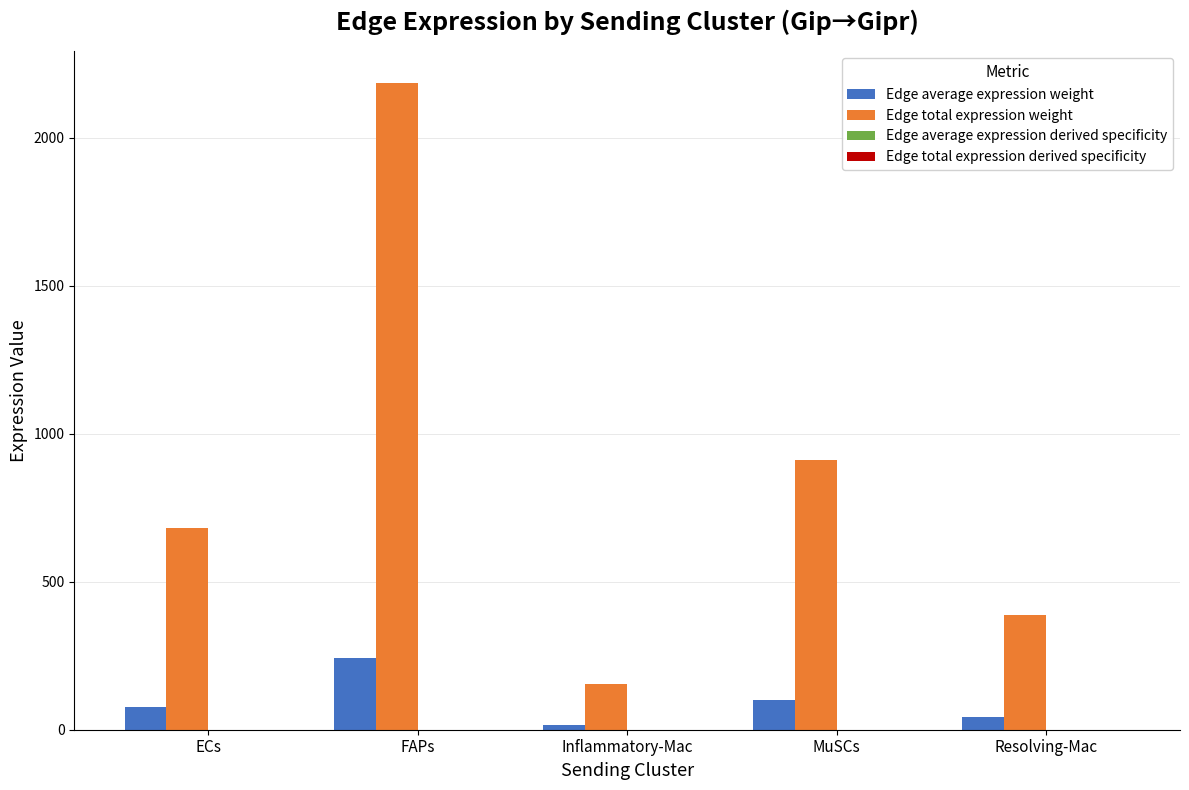

At which label does Edge total expression weight reach its peak?

FAPs